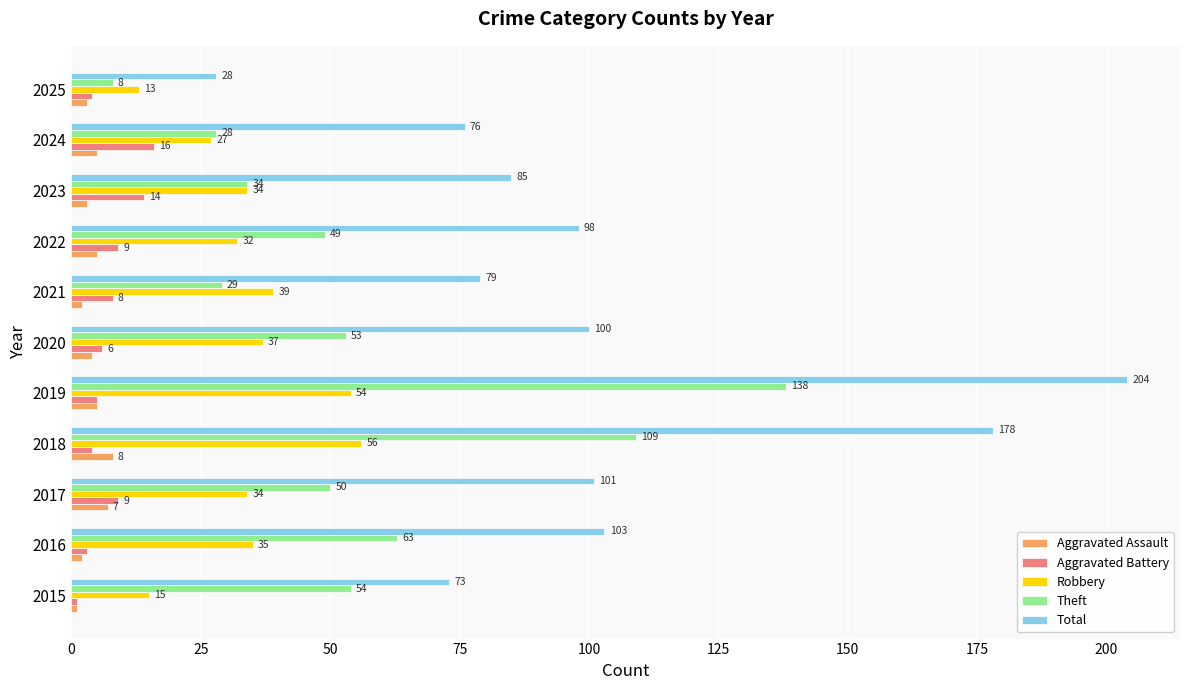

At 2017, list the series in order from smallest to largest.

Aggravated Assault, Aggravated Battery, Robbery, Theft, Total